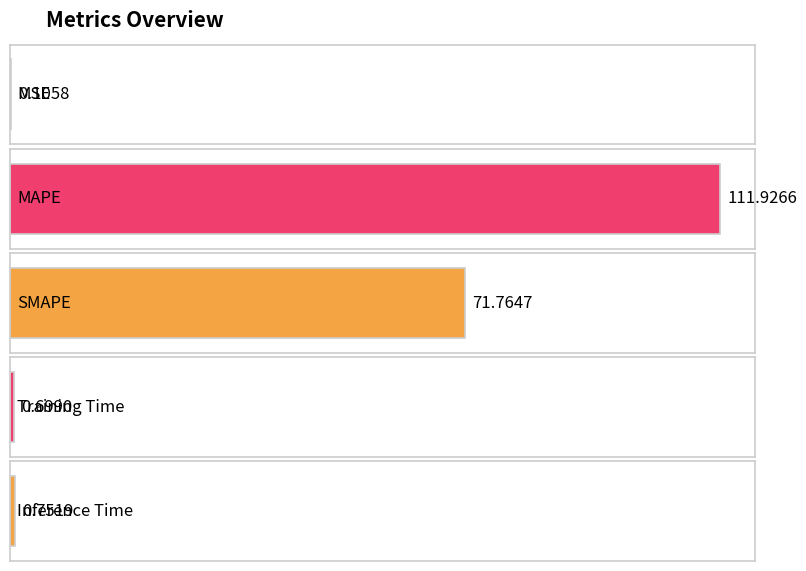

Rank the categories by value from lowest to highest.

MSE, Training Time, Inference Time, SMAPE, MAPE